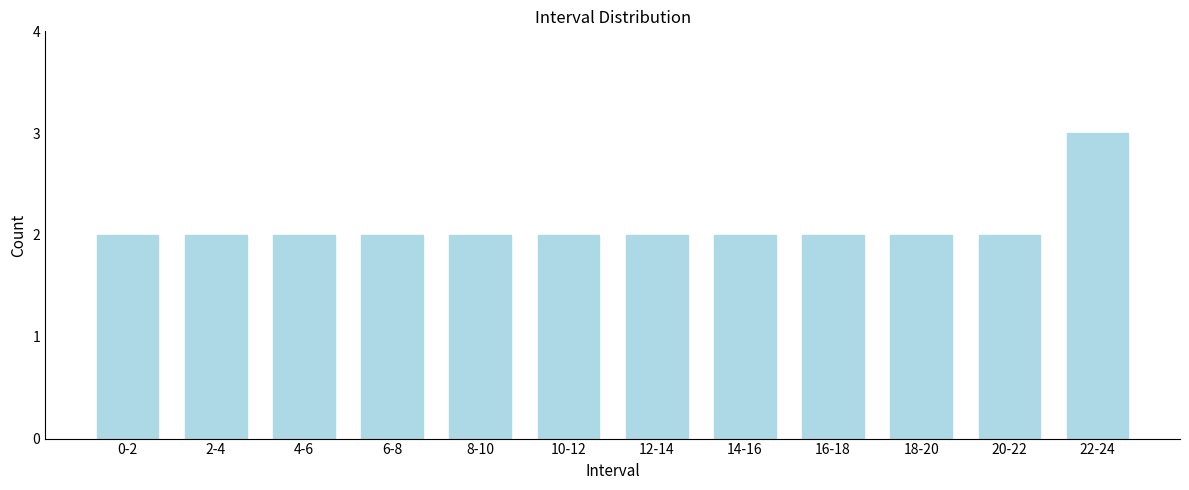

Reading right to left, transcribe all the data shown in this chart.

3	2	2	2	2	2	2	2	2	2	2	2